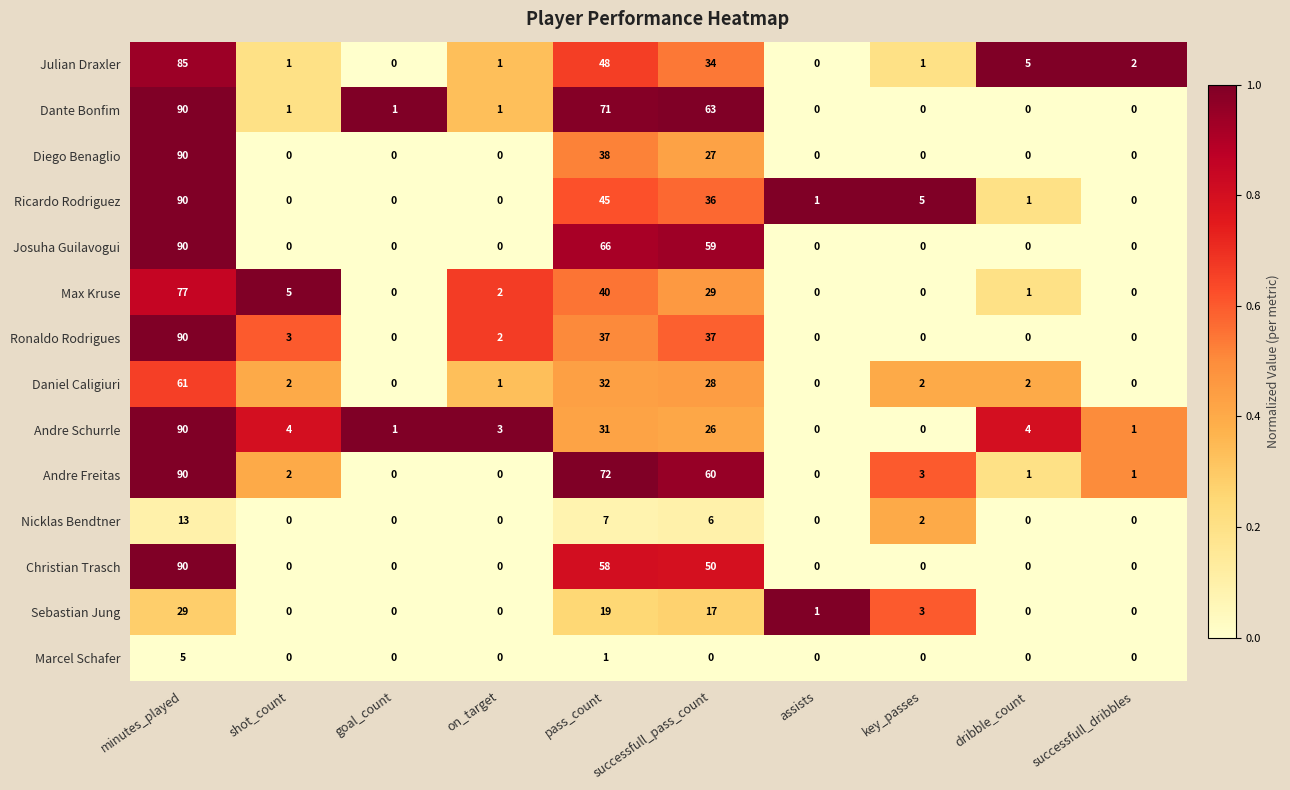

Is it true that Marcel Schafer equals 0 at successfull_dribbles?

True